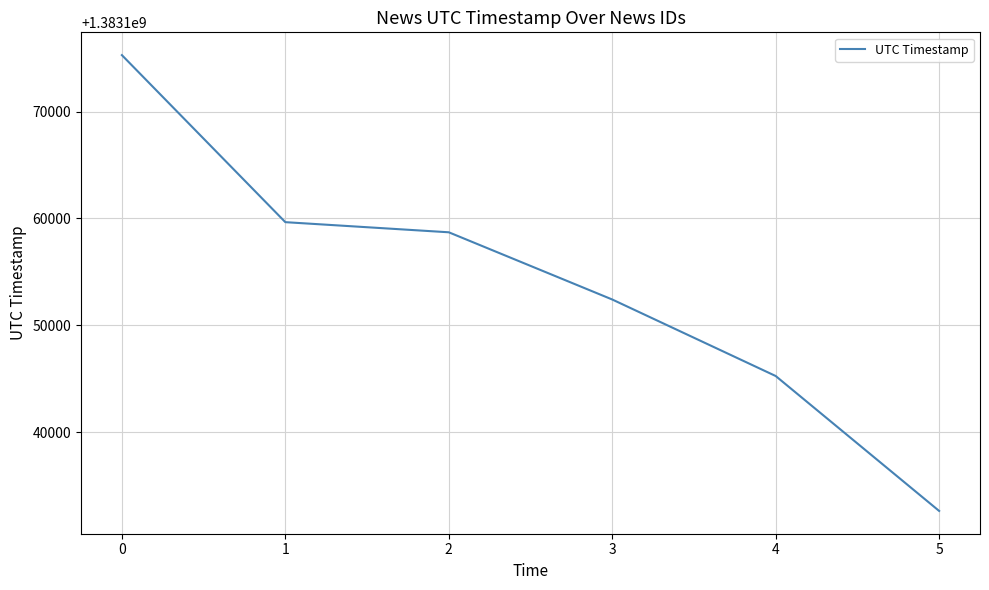

How many lines are shown in the chart?

1